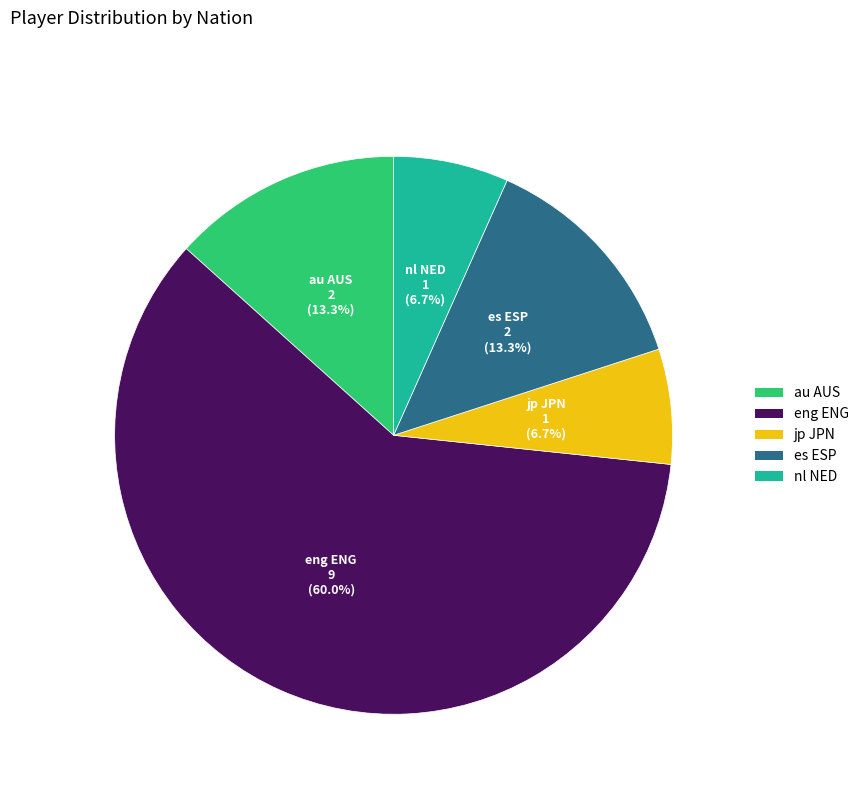

Count the number of slices in the pie.

5